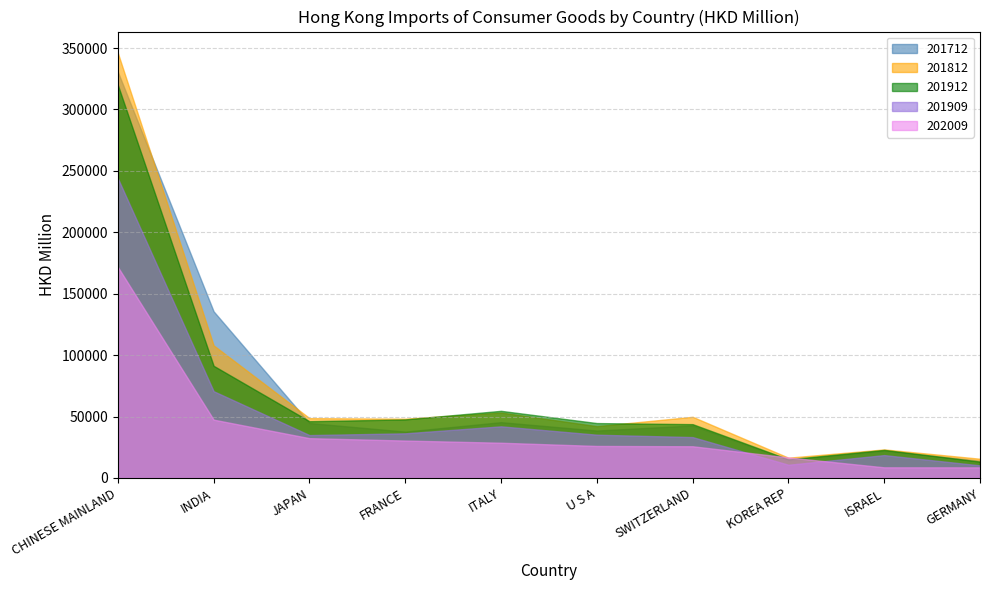

Which series has the largest total across all categories?

201812